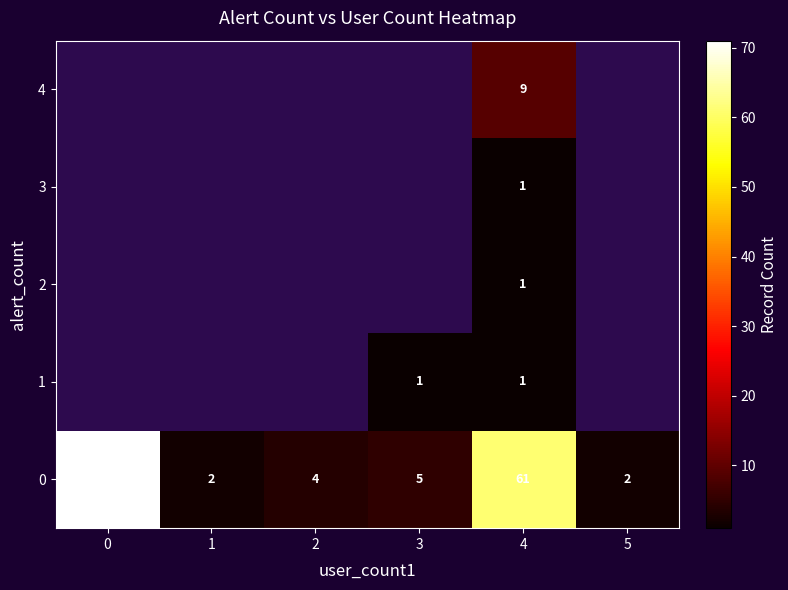

The 1 series shows 2 at 4. True or false?

False